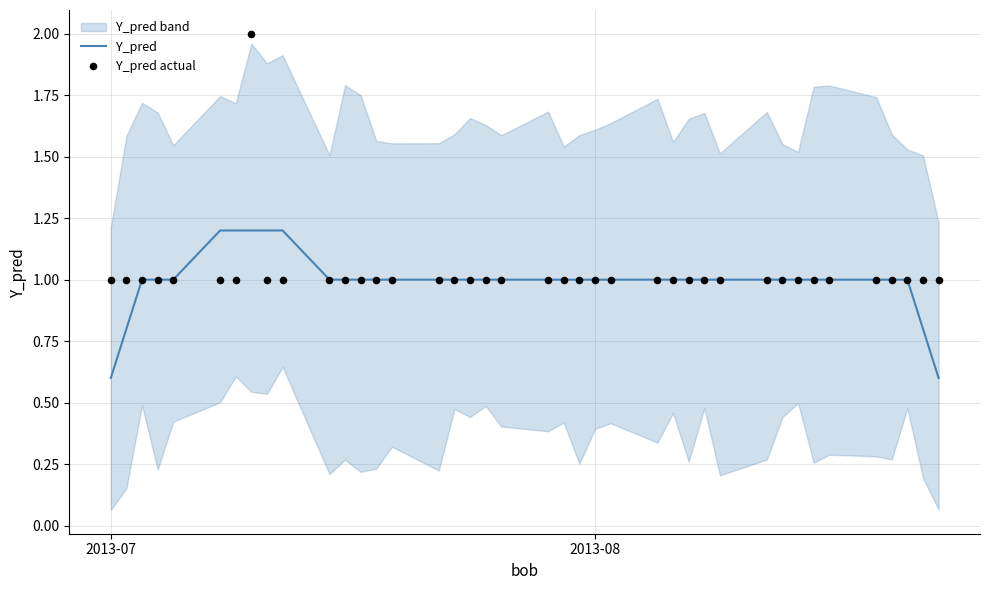

Which series has the largest Y range (max minus min)?

Y_pred actual